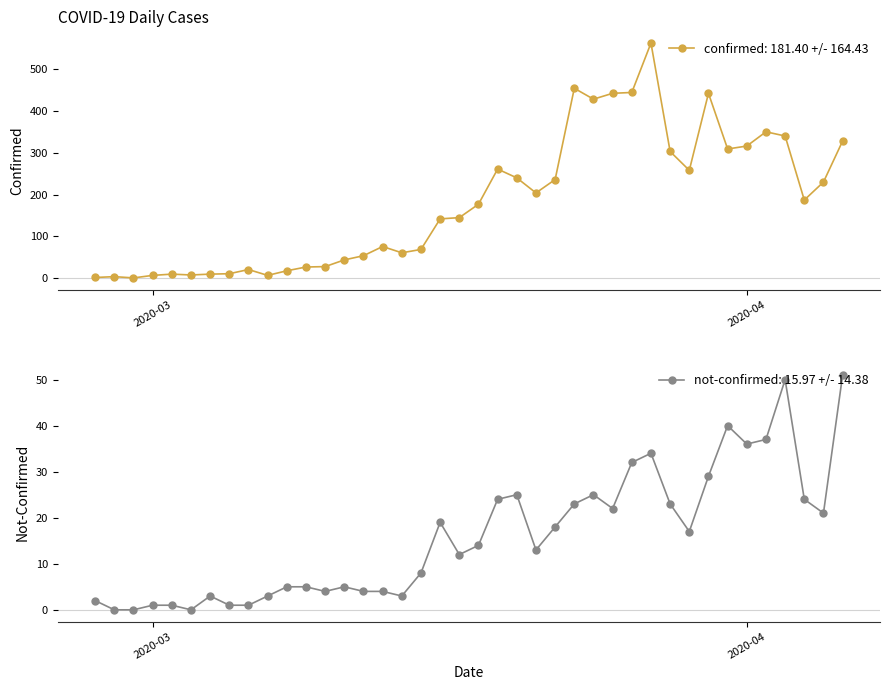

Rank the series by their average value, from highest to lowest.

confirmed, not-confirmed